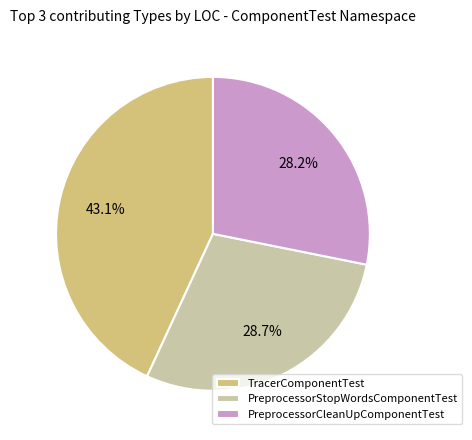

Do TracerComponentTest and PreprocessorCleanUpComponentTest together represent more than half of the pie?

Yes